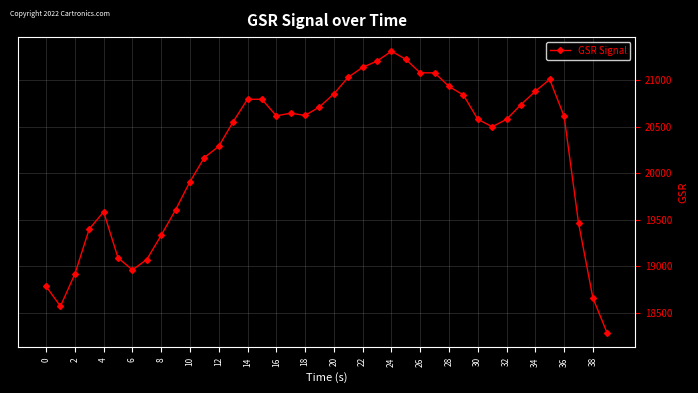

What is the value of the 28th point from the left?

21081.5